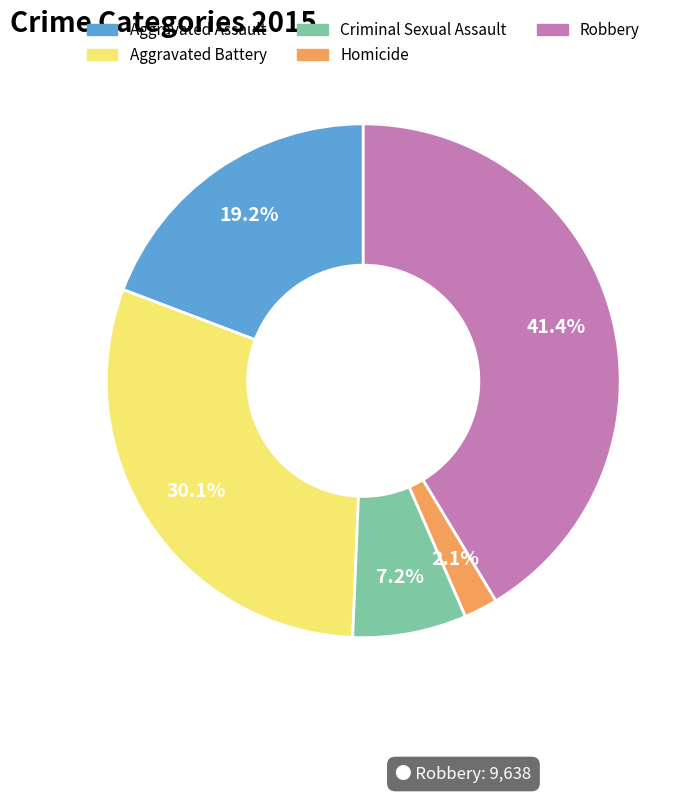

What percentage is the Homicide slice, to the nearest percent?

2%